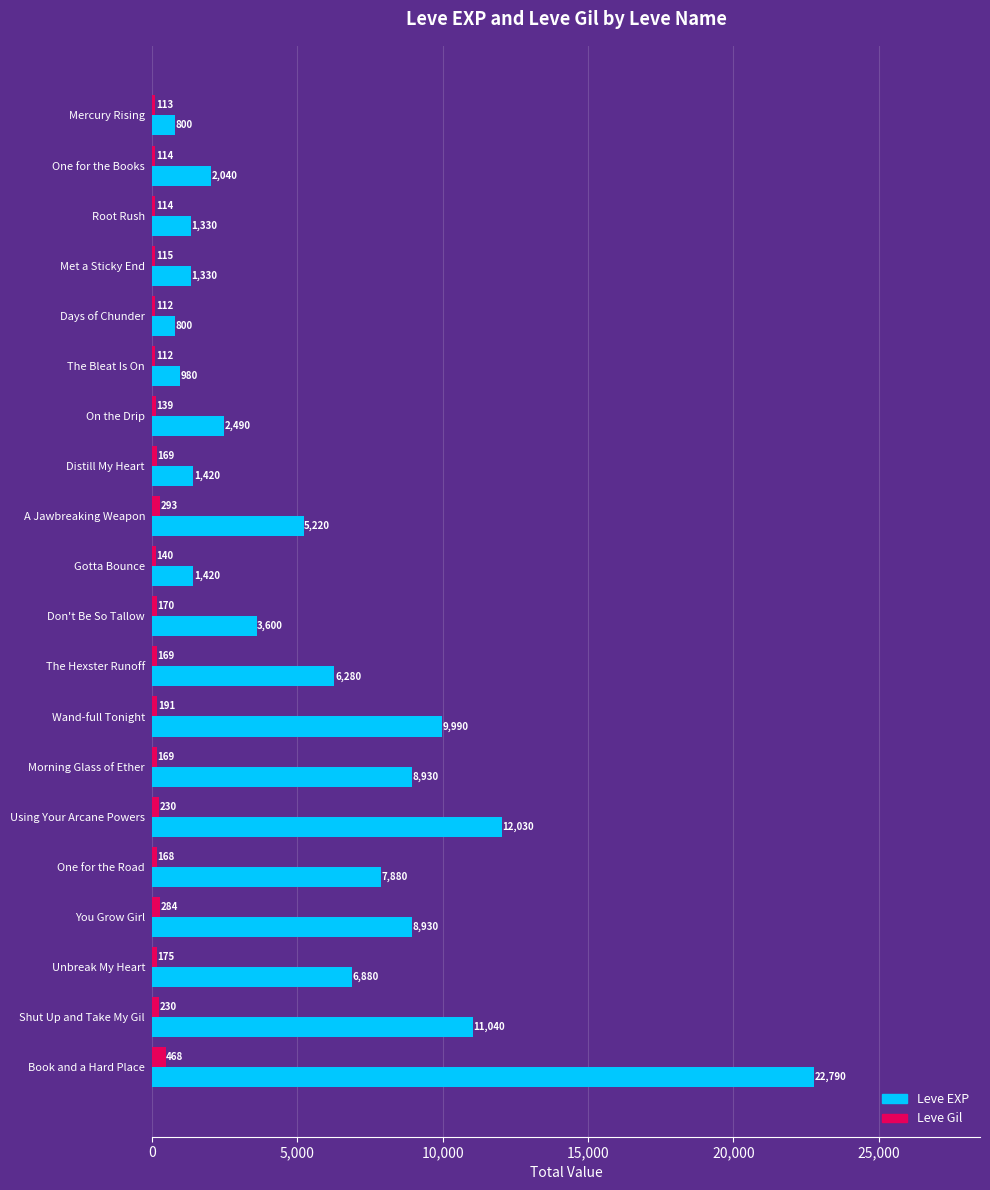

Rank the series by their average value, from highest to lowest.

Leve EXP, Leve Gil